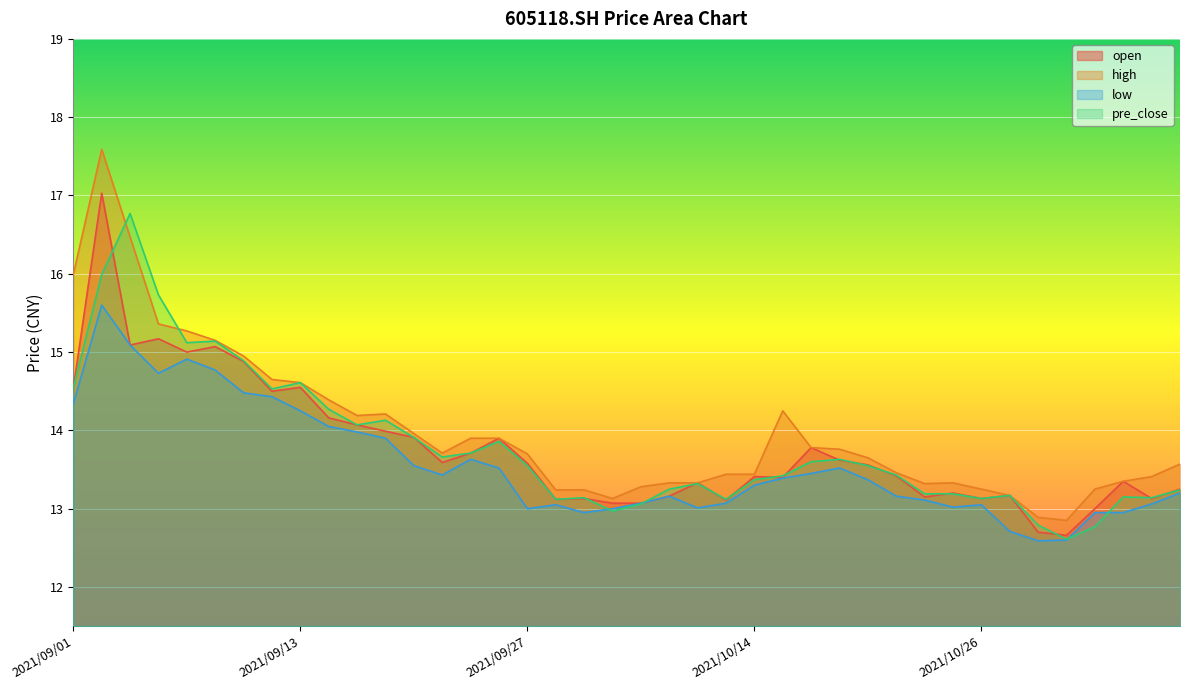

List the series in order of their peak value, lowest first.

low, pre_close, open, high